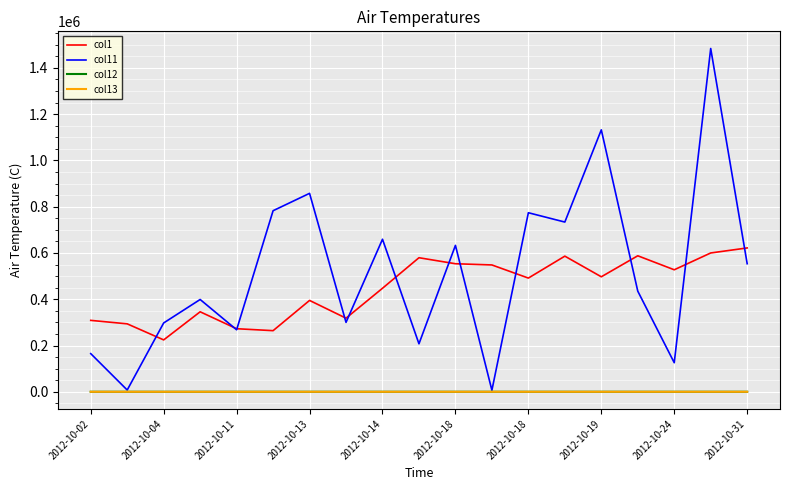

True or false: col1 and col12 cross at least once.

False